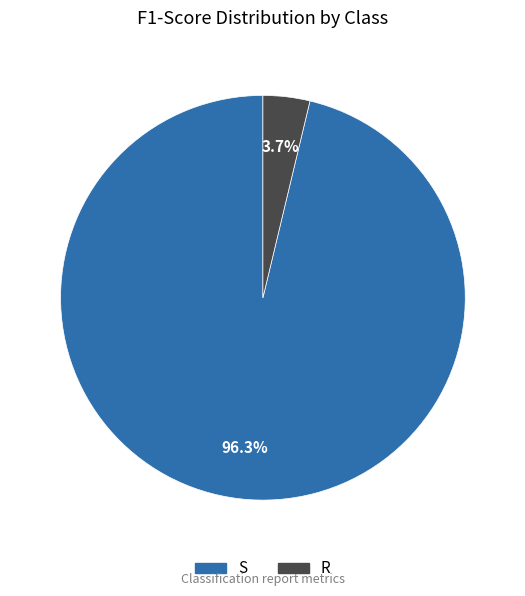

Which slice is the largest?

S